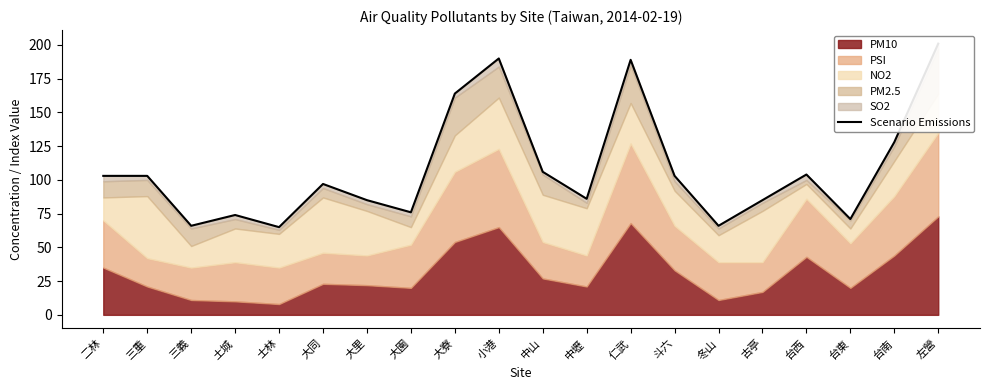

How many points are higher than both their immediate neighbors (excluding endpoints)?

5